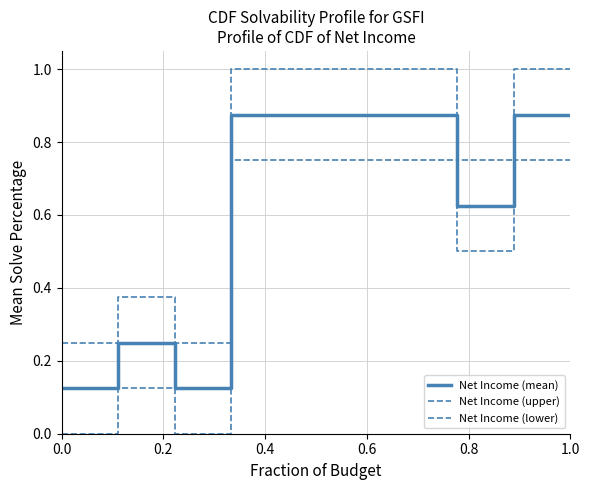

How many lines are shown in the chart?

3